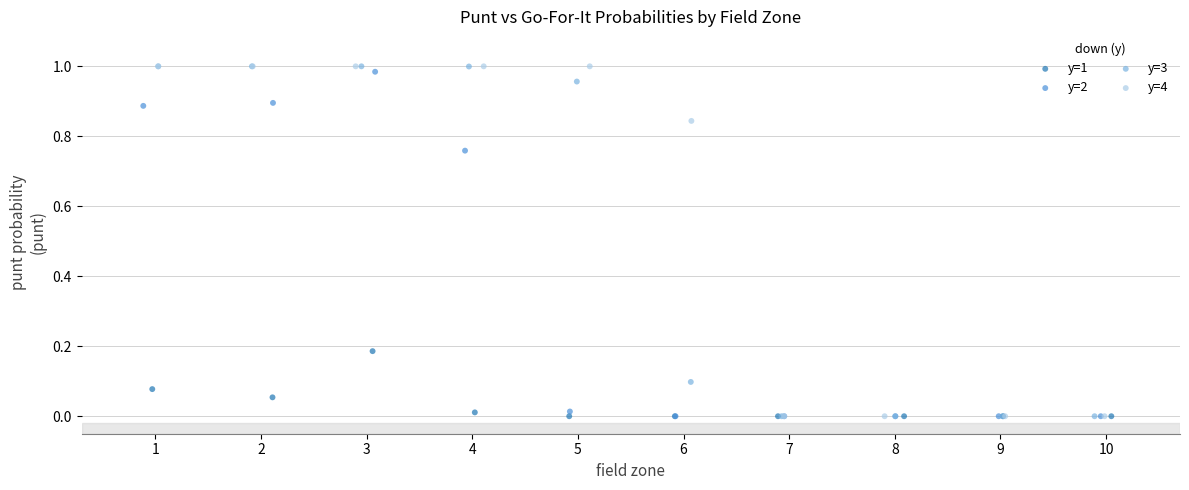

What are all the series names shown in the legend?

y=1, y=2, y=3, y=4